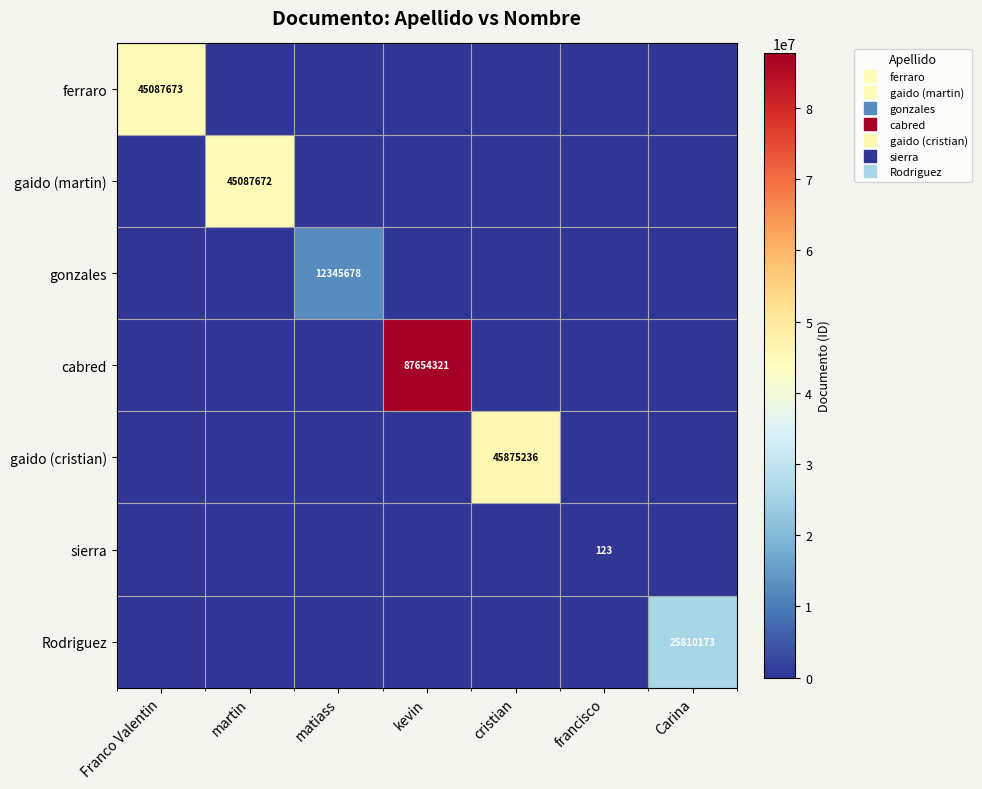

At how many categories does at least one series exceed 21112574?

5